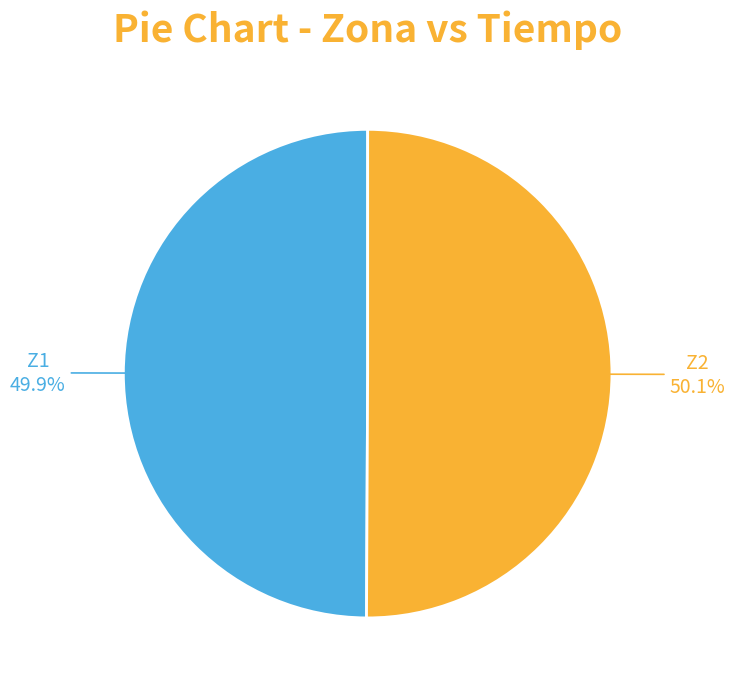

Is there a majority slice in this chart?

Yes